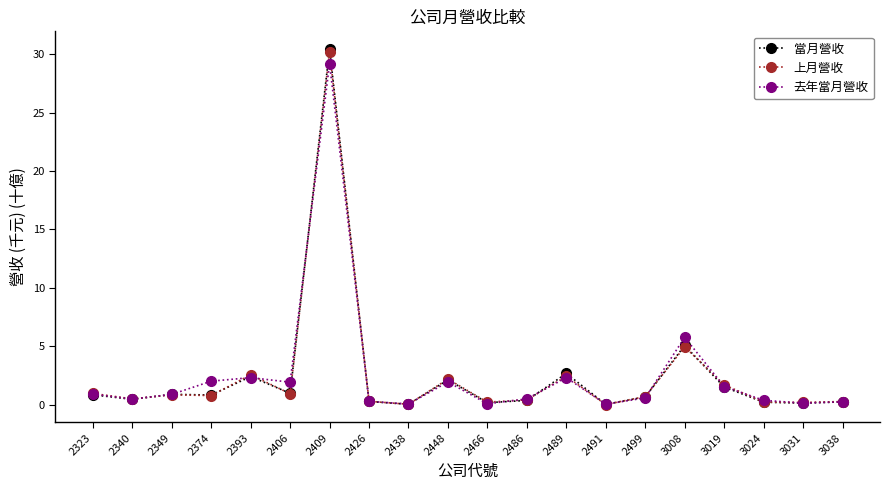

Which category has the highest value across all series?

2409